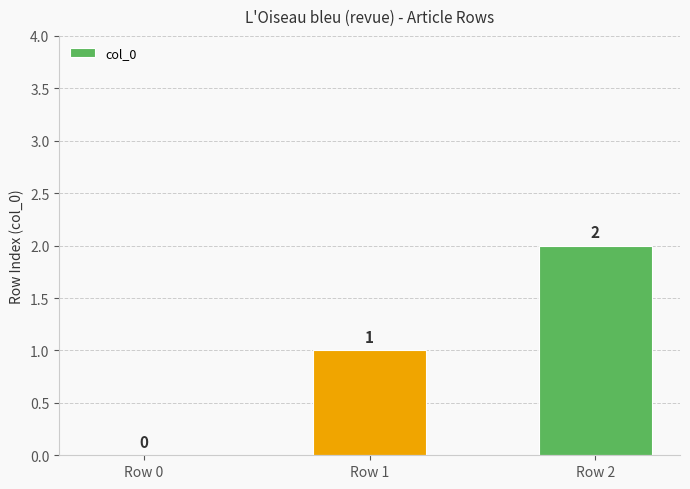

At which category does the chart reach its peak across all series?

Row 2